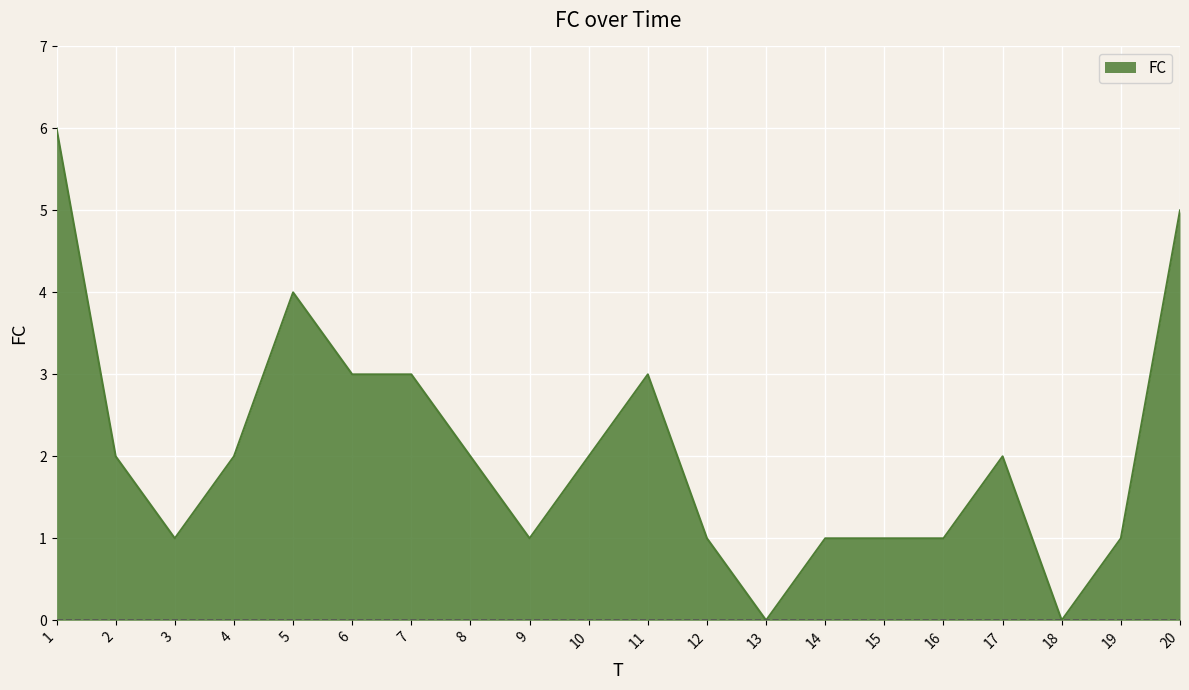

Is it true that the value at 14 is 1?

True